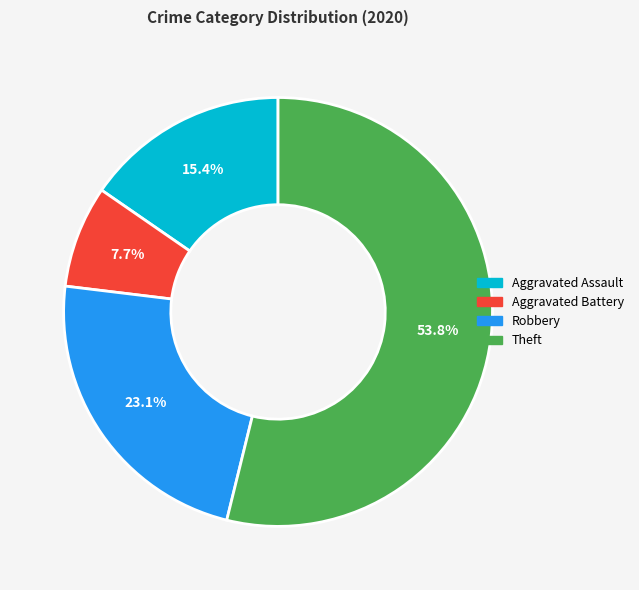

To the nearest percent, what is the difference between the largest and smallest slice percentages?

46%